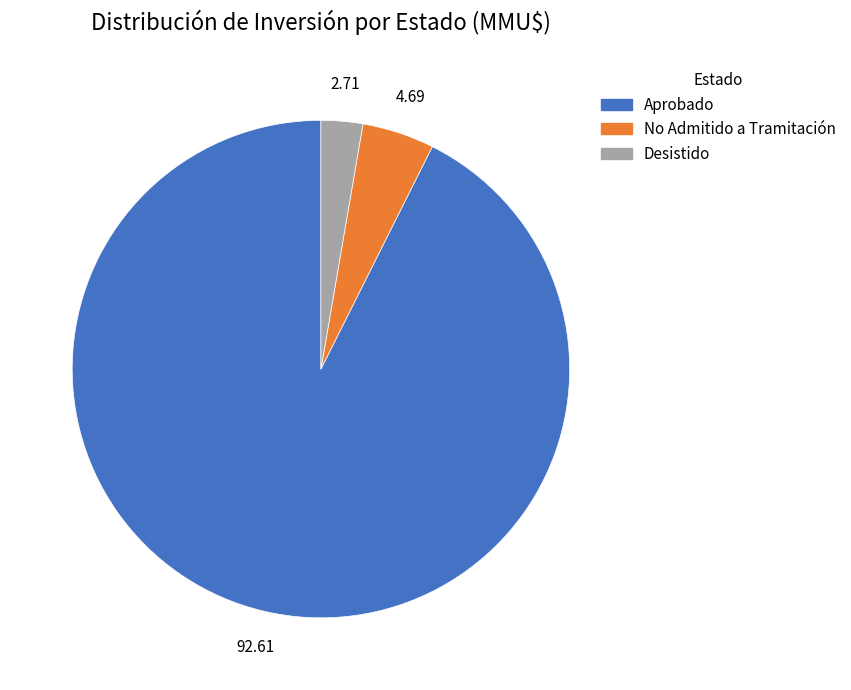

Is there a majority slice in this chart?

Yes